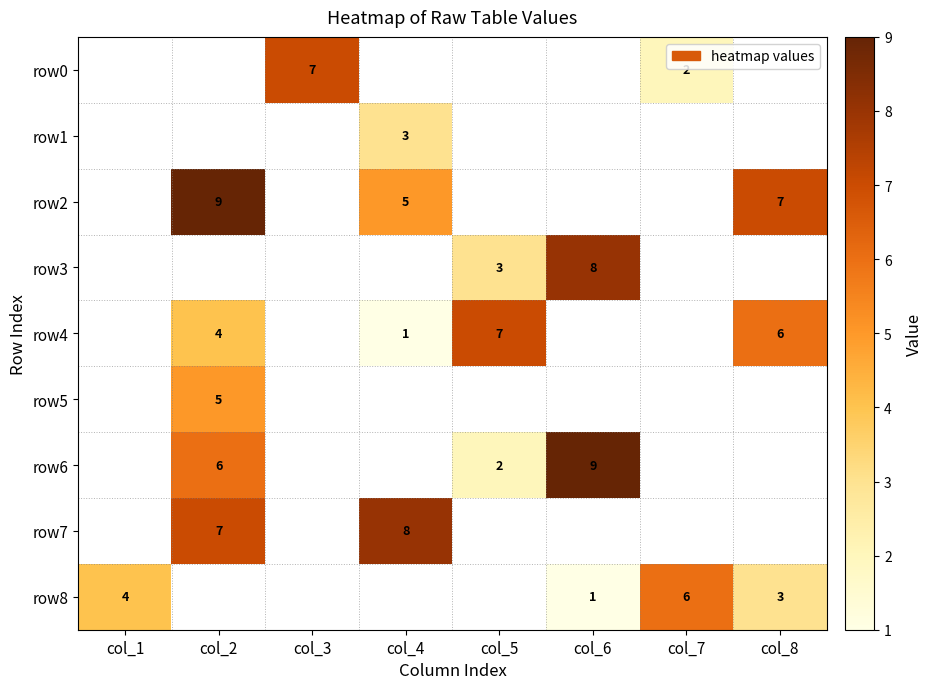

The value of row0 at col_7 is 2. True or false?

True